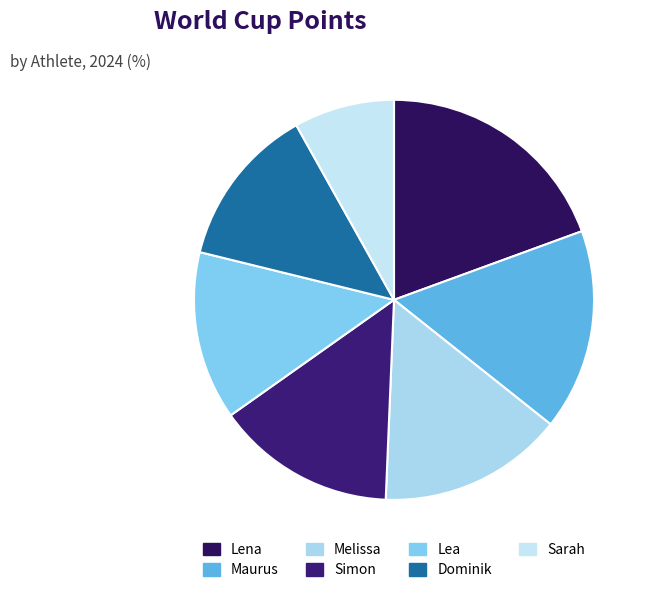

To the nearest percent, what is the combined percentage of Sarah and Simon?

23%